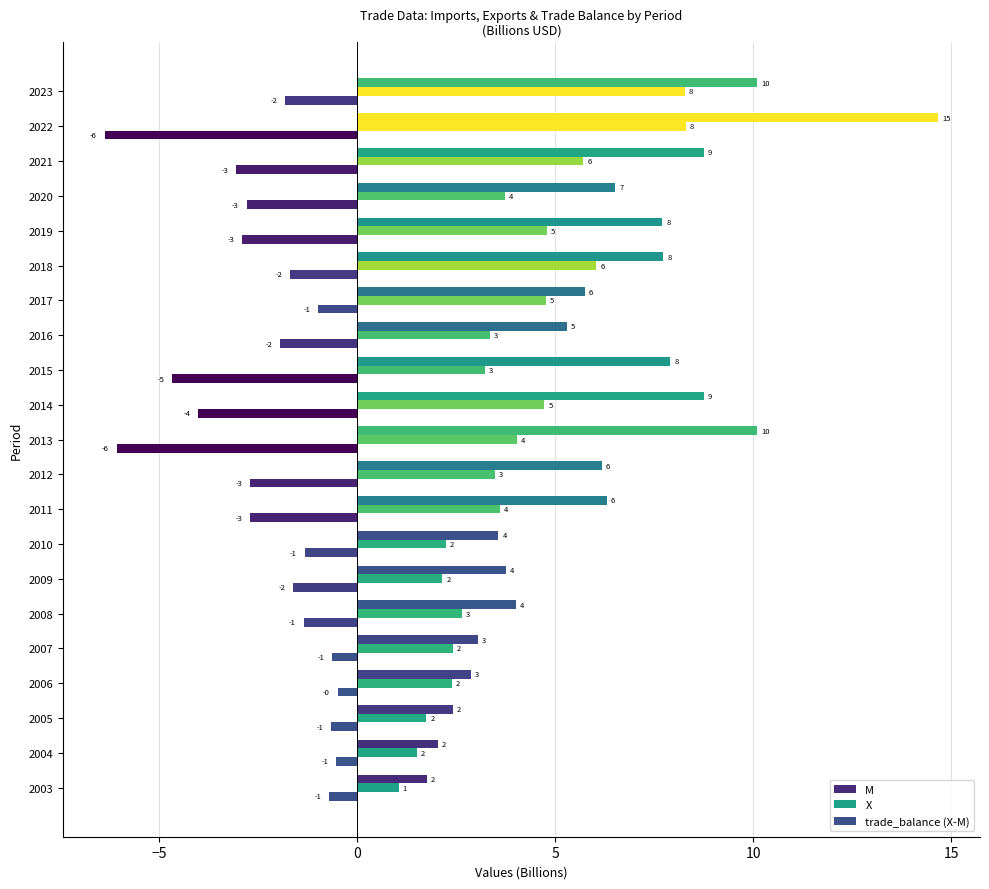

Count the number of data series in this chart.

3